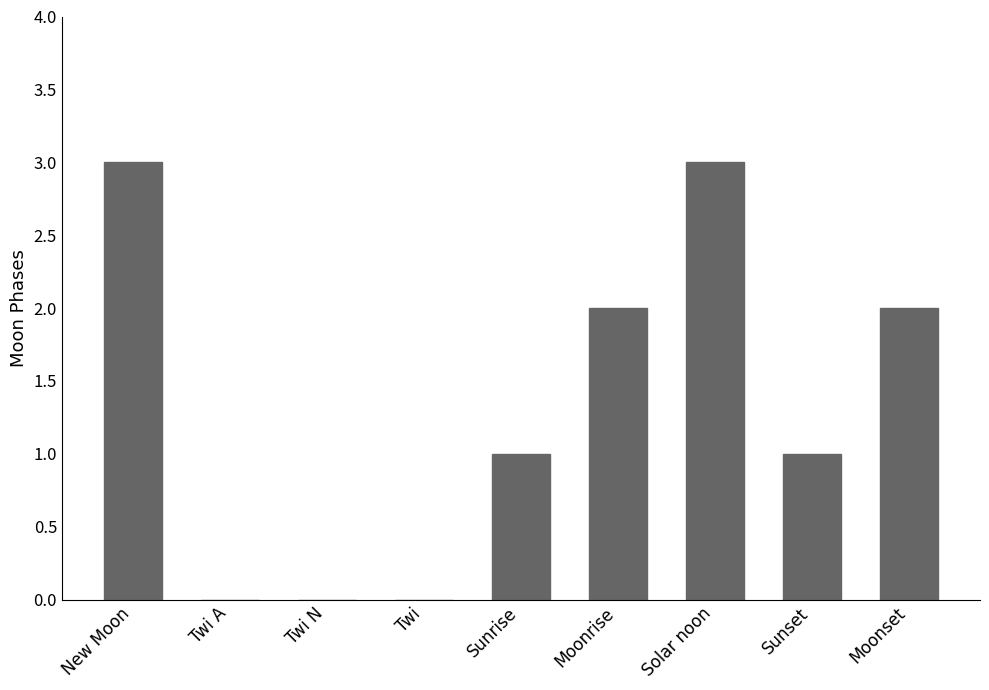

Is it true that the value at Twi N is -2?

False